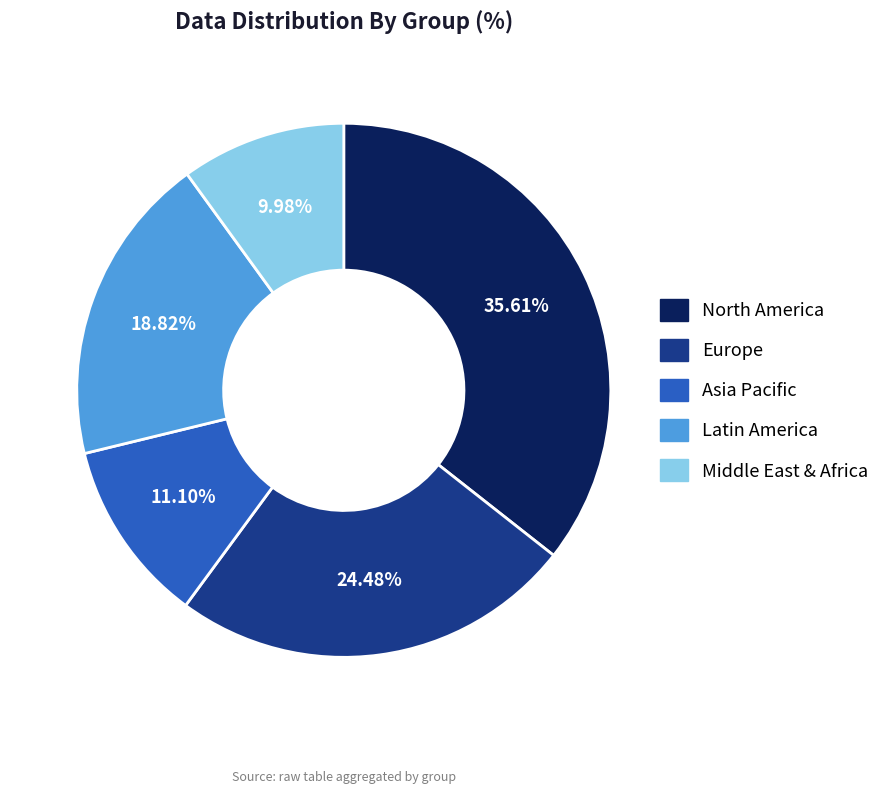

Rank the categories by value from lowest to highest.

Middle East & Africa, Asia Pacific, Latin America, Europe, North America